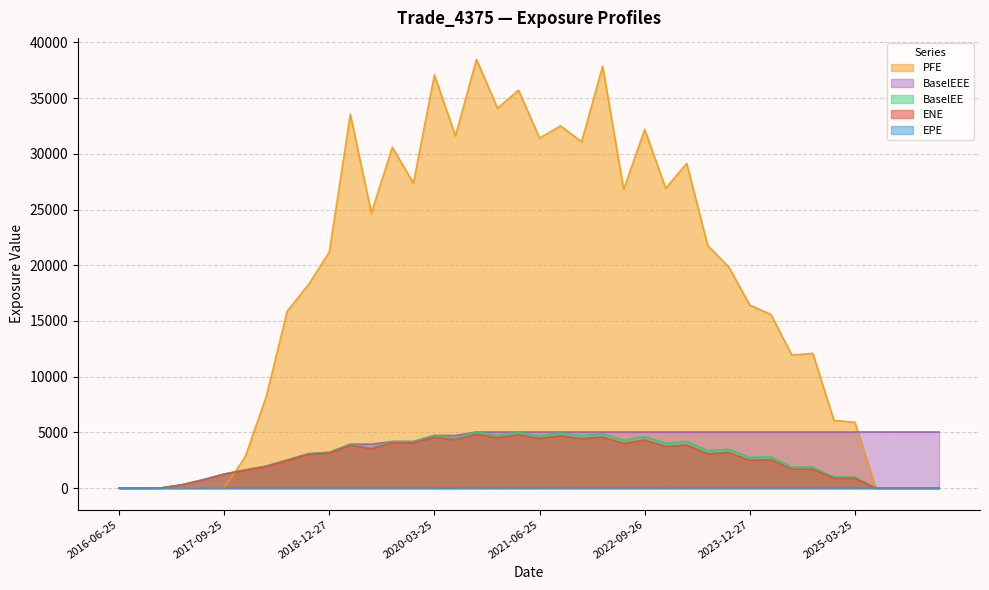

What is the average value of the ENE series?

2591.7